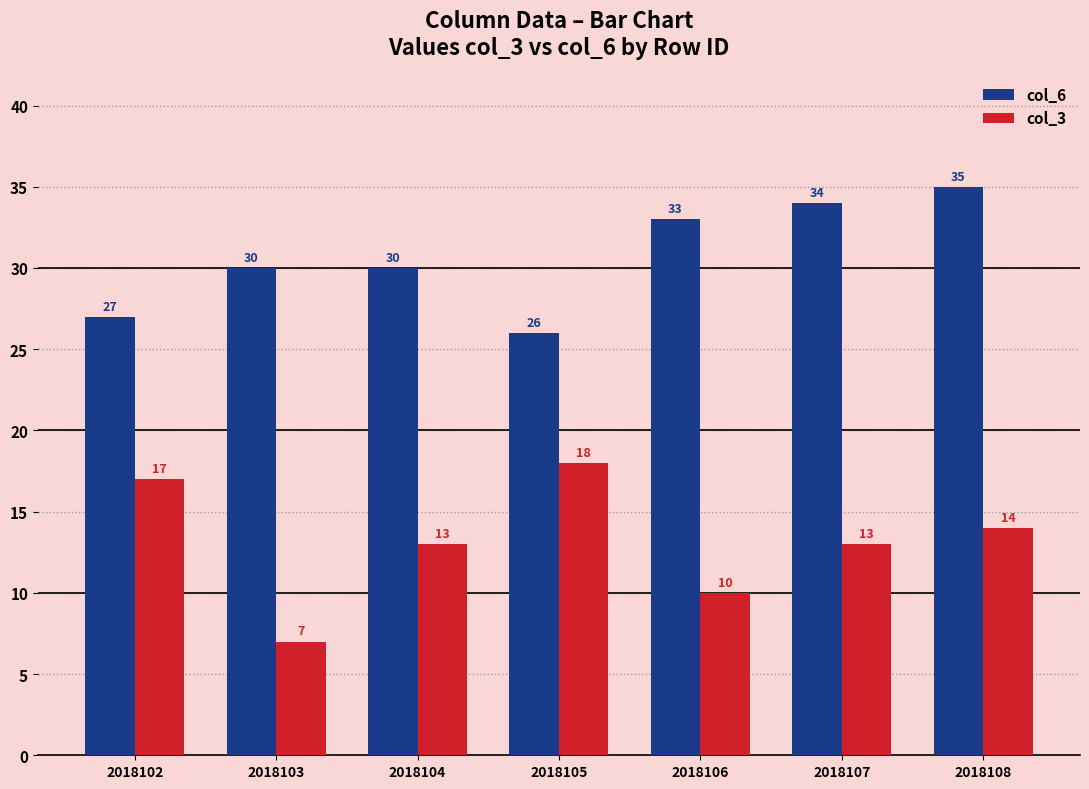

Reading right to left, transcribe all the data shown in this chart.

col_6: 35	34	33	26	30	30	27
col_3: 14	13	10	18	13	7	17